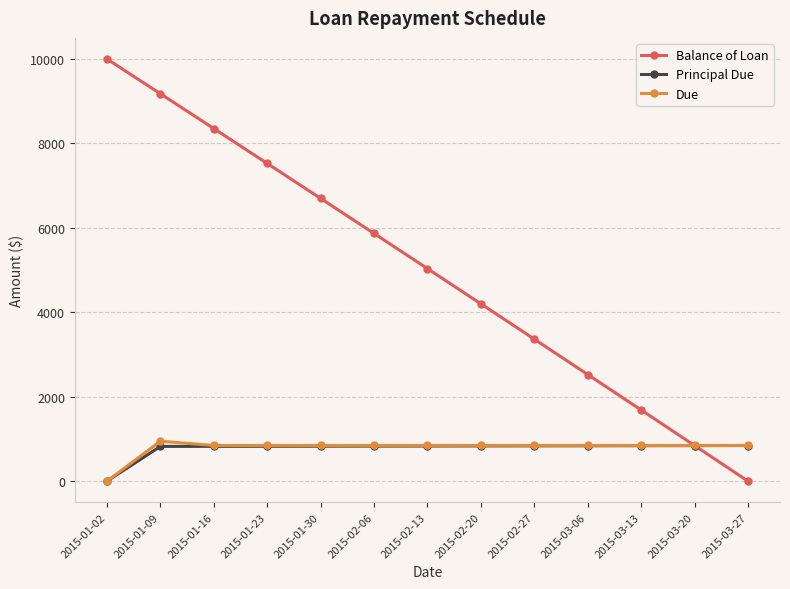

What is the total value across all series at 2015-03-27?

1689.8